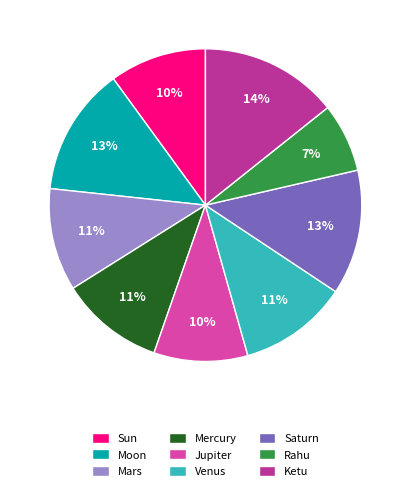

Do Rahu and Ketu together represent more than half of the pie?

No